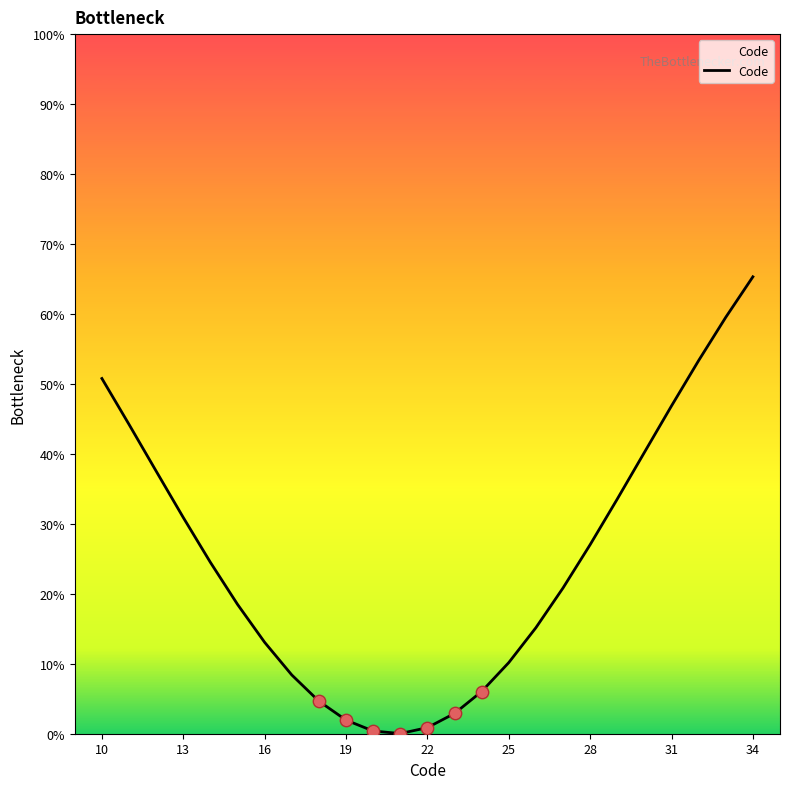

What is the greatest value displayed?

65.3